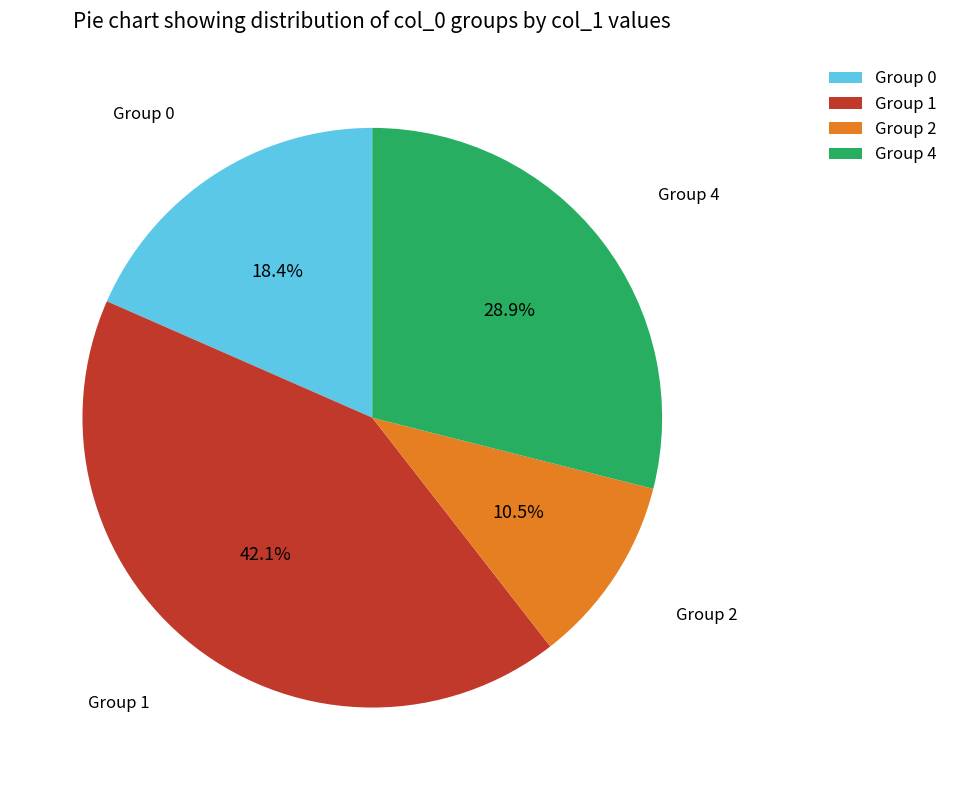

Does any single category account for the majority?

No